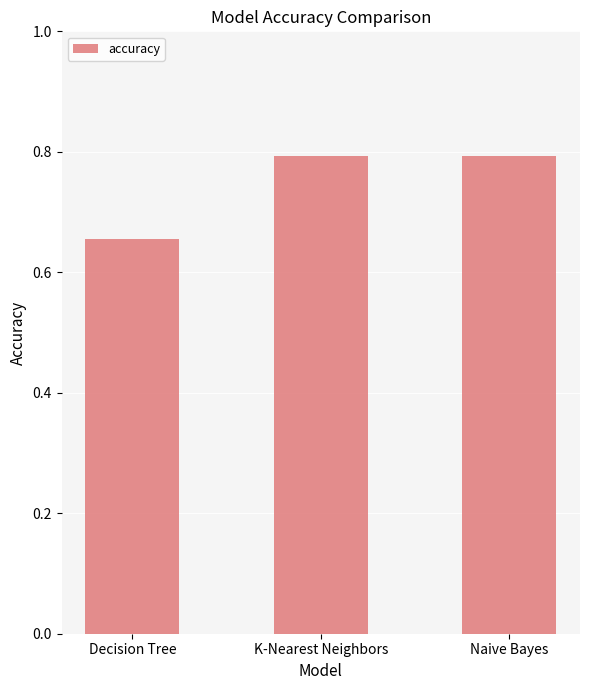

What position from the right is K-Nearest Neighbors?

2